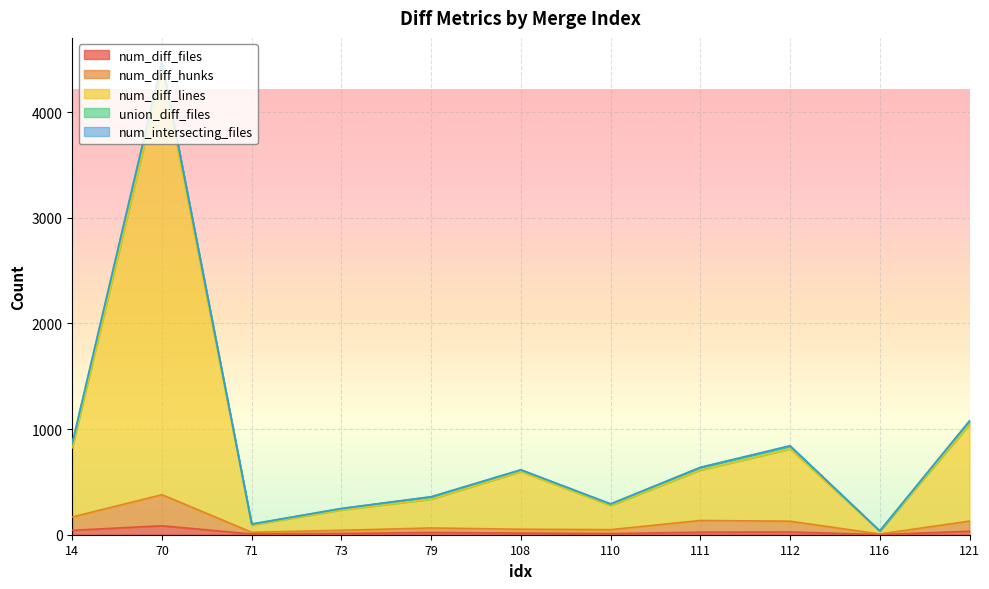

True or false: num_diff_hunks has a value of 173 at 121.

False